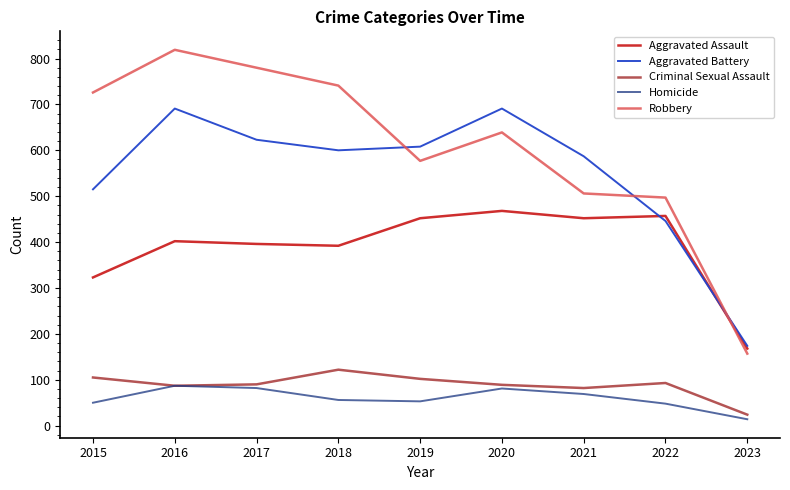

At how many categories does at least one series exceed 136?

9